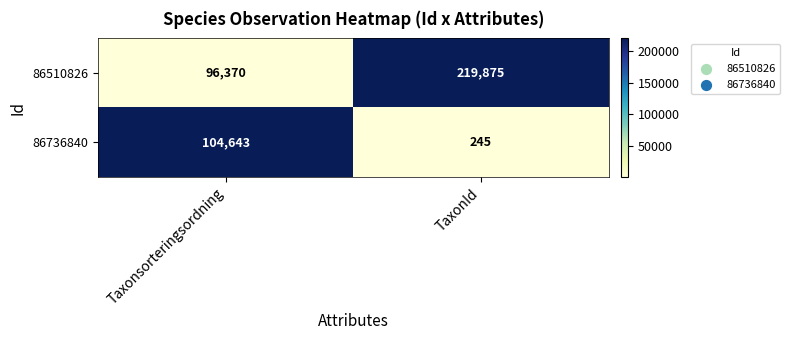

Which series changed the most between Taxonsorteringsordning and TaxonId?

86510826